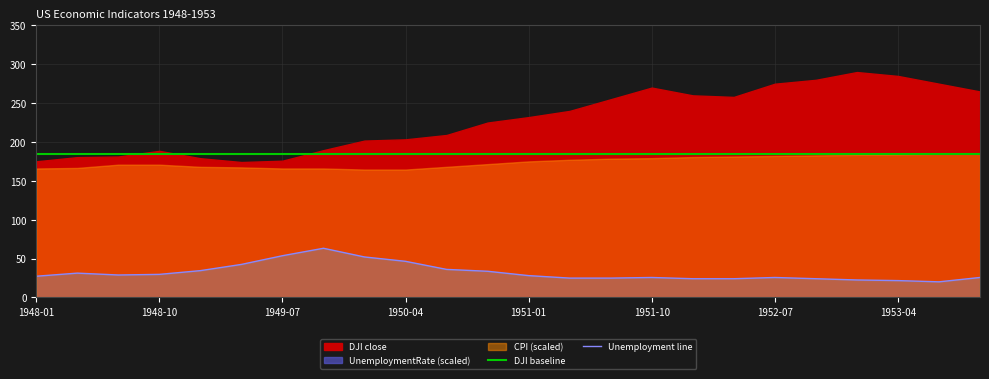

True or false: DJI baseline has a value of 275.3 at 1948-01.

False